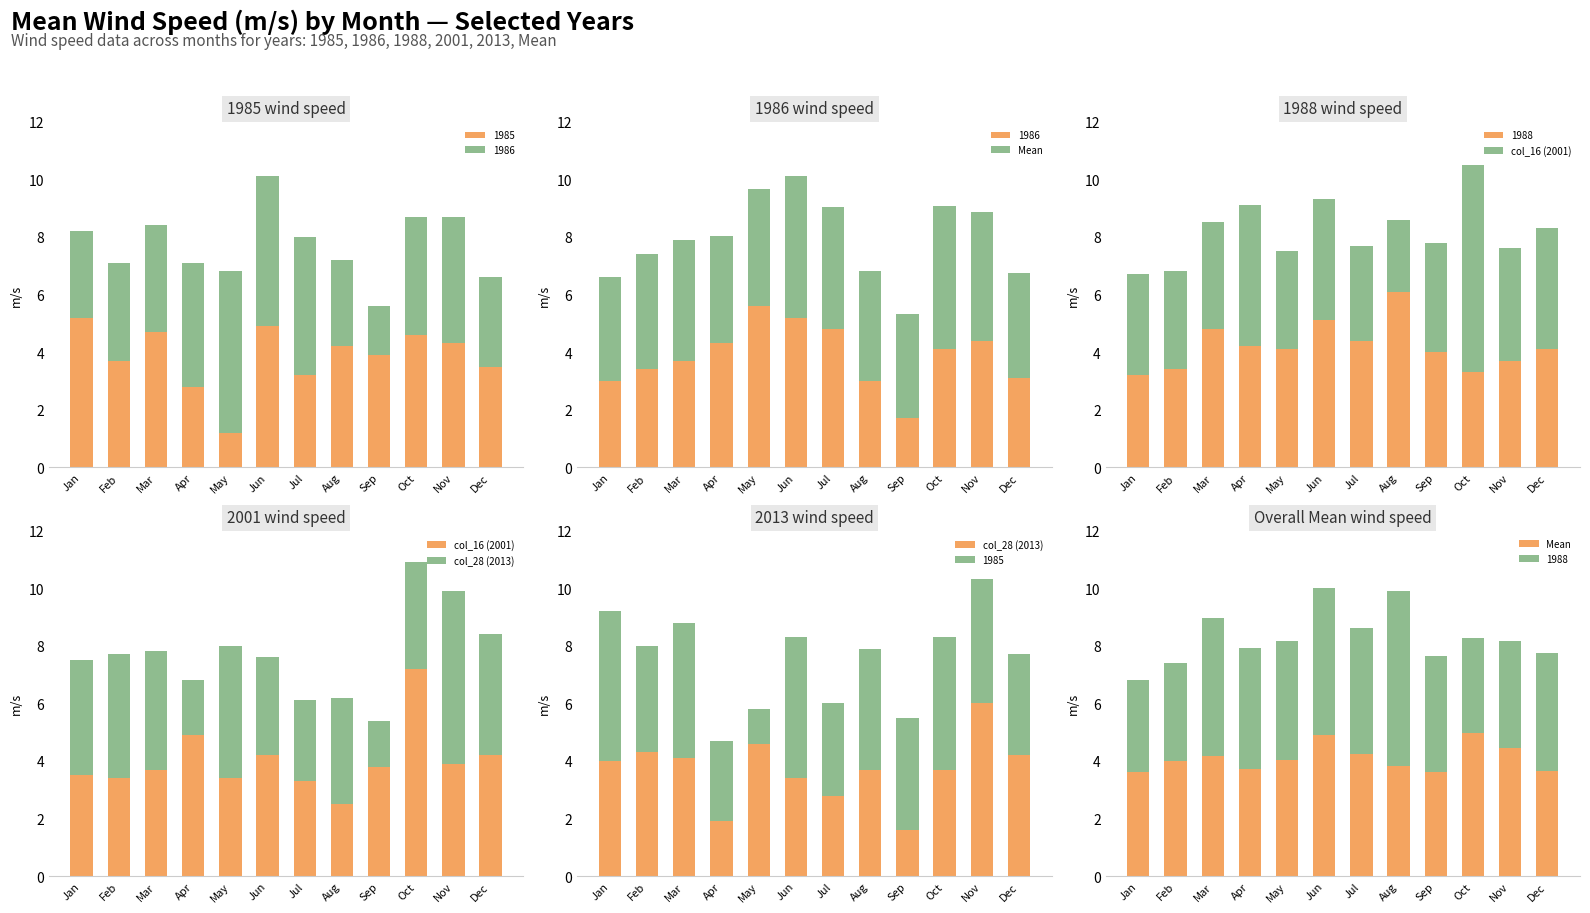

Which category has the highest value across all series?

Oct